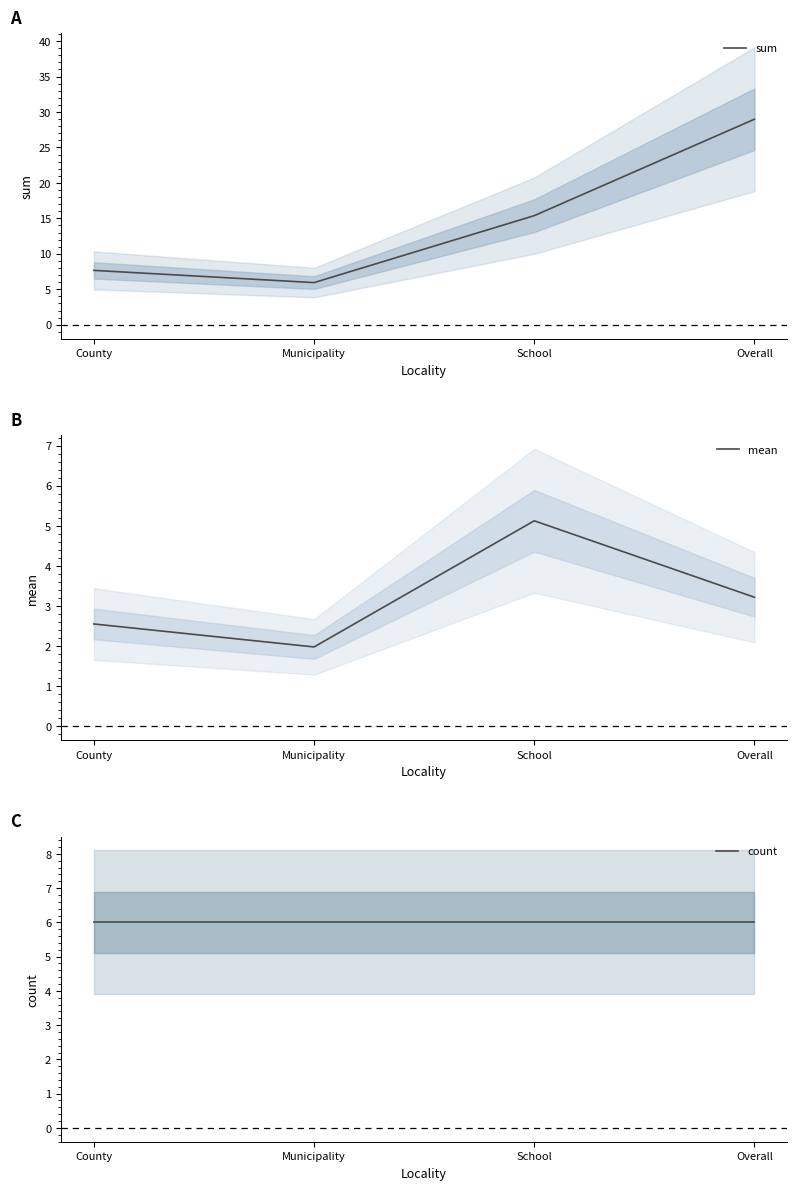

List the series in order of their peak value, lowest first.

mean, count, sum